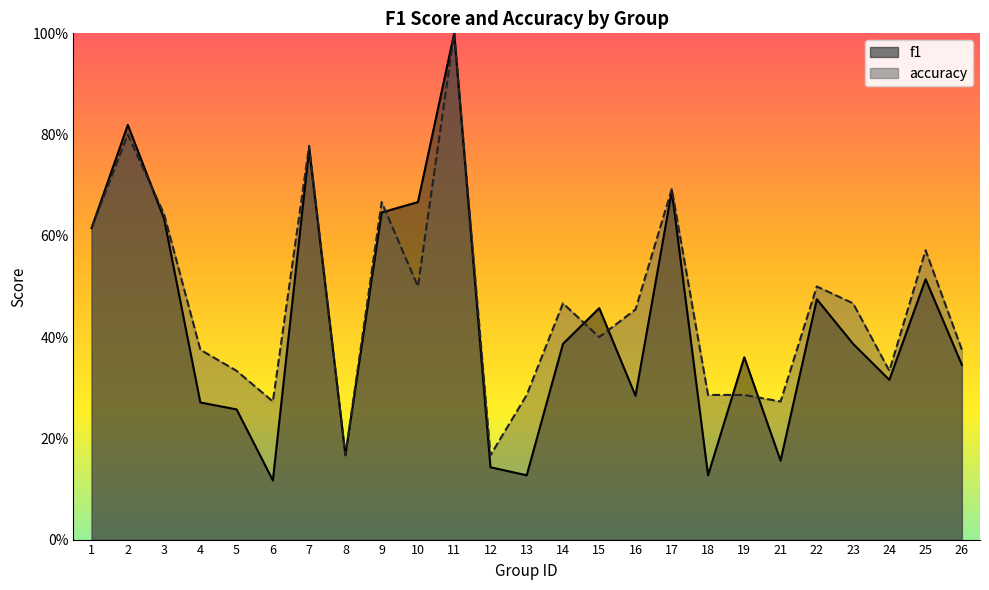

Reading right to left, transcribe all the data shown in this chart.

f1: 26=0.3	25=0.5	24=0.3	23=0.4	22=0.5	21=0.2	19=0.4	18=0.1	17=0.7	16=0.3	15=0.5	14=0.4	13=0.1	12=0.1	11=1.0	10=0.7	9=0.6	8=0.2	7=0.8	6=0.1	5=0.3	4=0.3	3=0.6	2=0.8	1=0.6
accuracy: 26=0.4	25=0.6	24=0.3	23=0.5	22=0.5	21=0.3	19=0.3	18=0.3	17=0.7	16=0.5	15=0.4	14=0.5	13=0.3	12=0.2	11=1.0	10=0.5	9=0.7	8=0.2	7=0.8	6=0.3	5=0.3	4=0.4	3=0.6	2=0.8	1=0.6